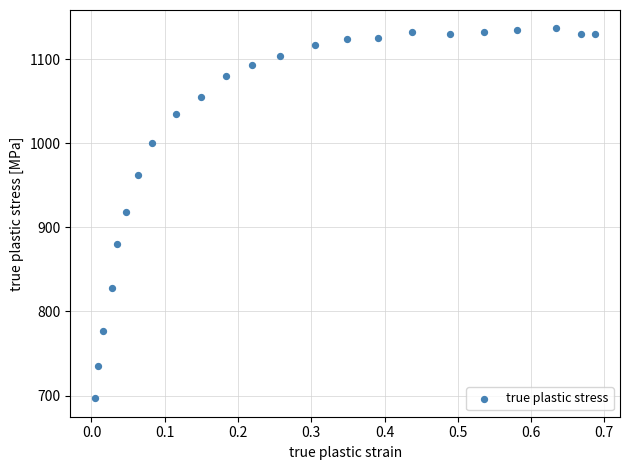

What is the range of X values (max minus min)?

0.7